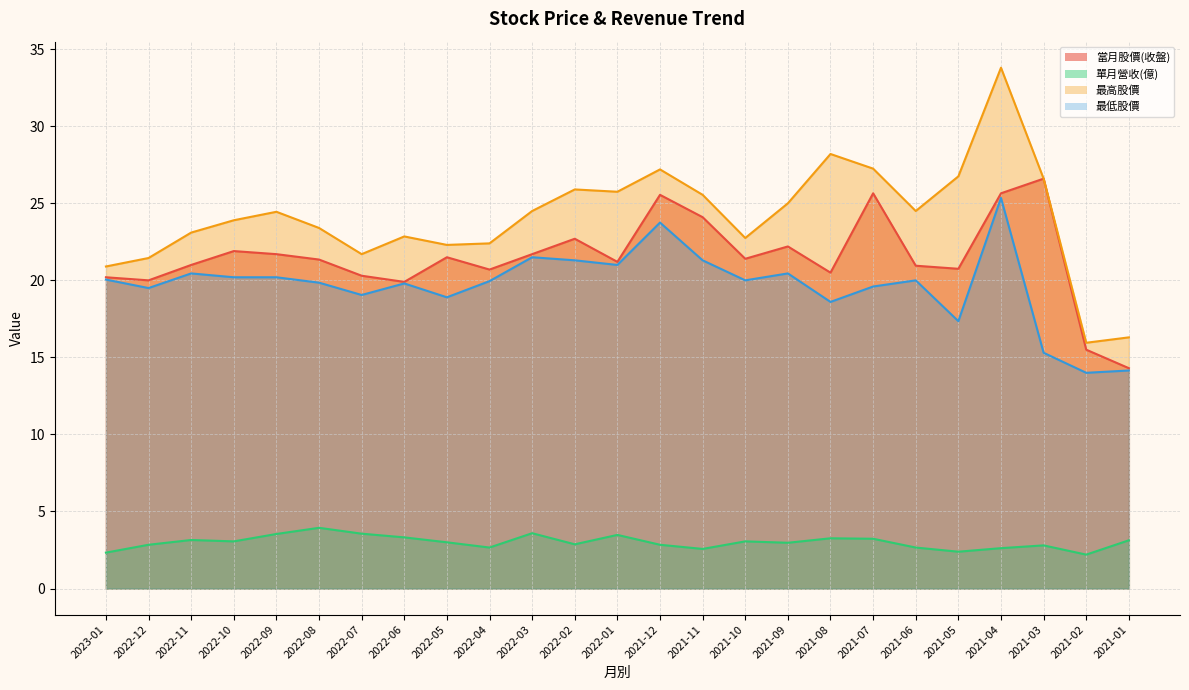

Is the value of 當月股價(收盤) at 2021-07 greater than the value of 單月營收(億) at 2021-08?

Yes